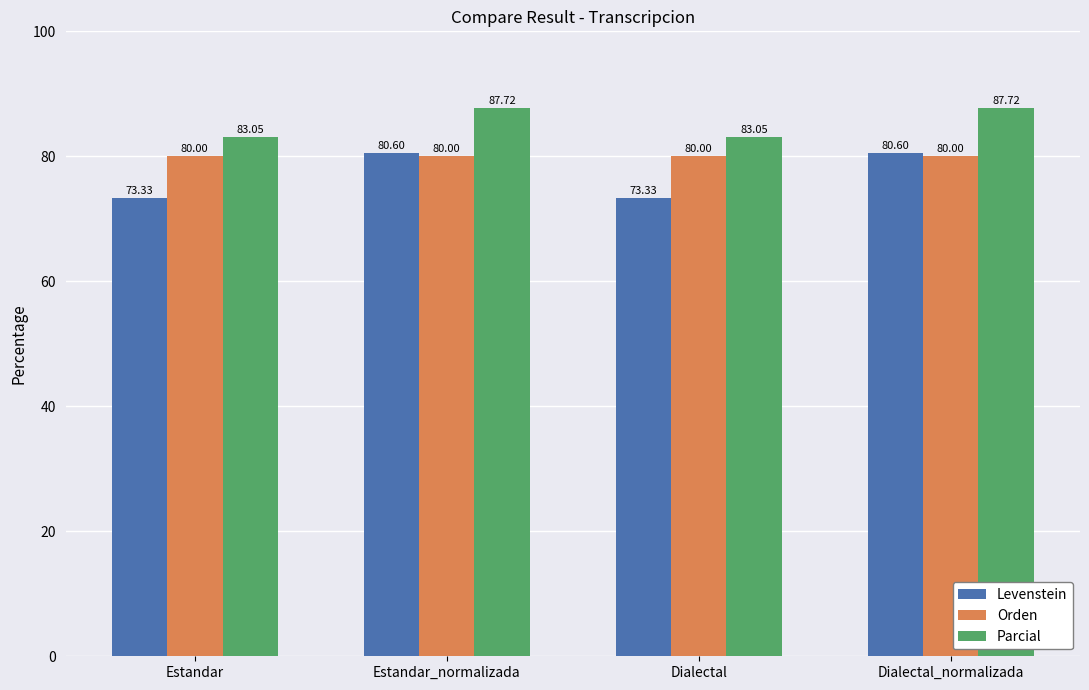

Which series has the largest range (max minus min)?

Levenstein